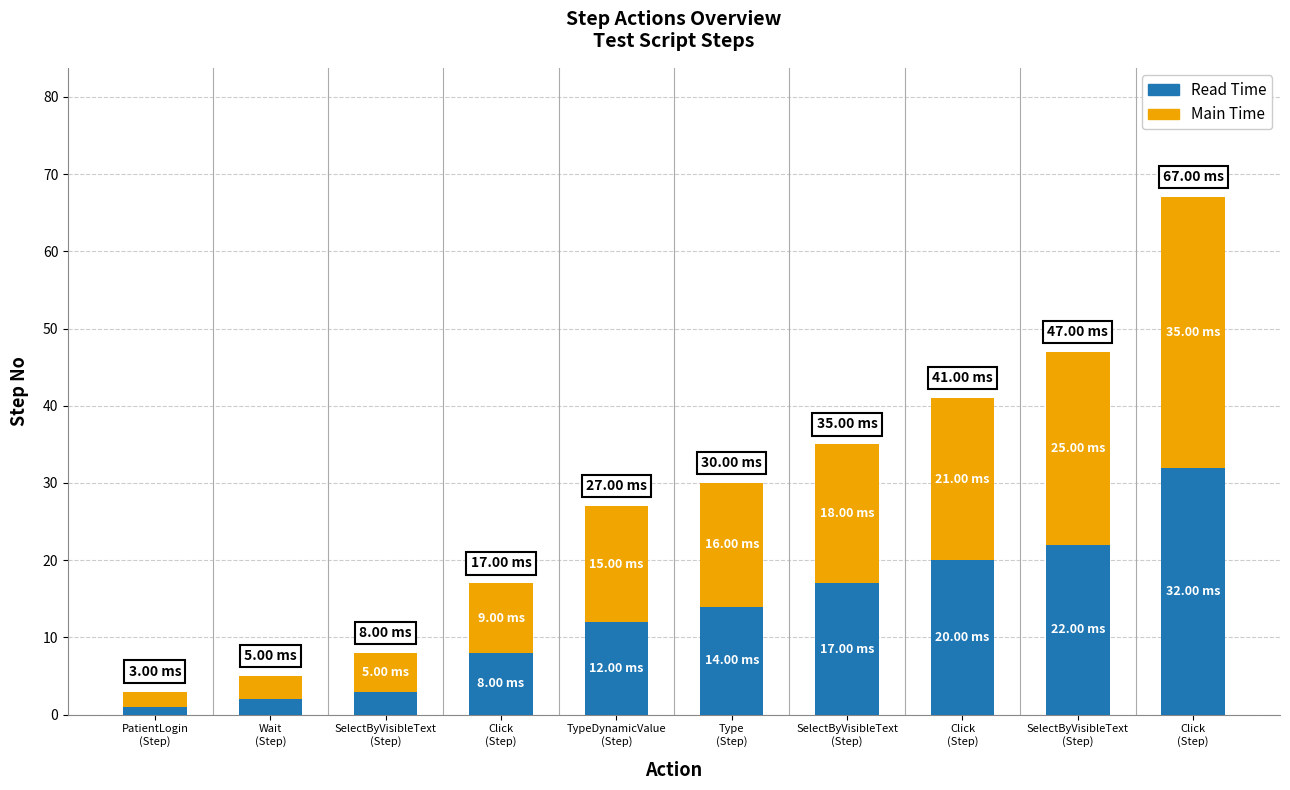

What are all the series names shown in the legend?

Read Time, Main Time